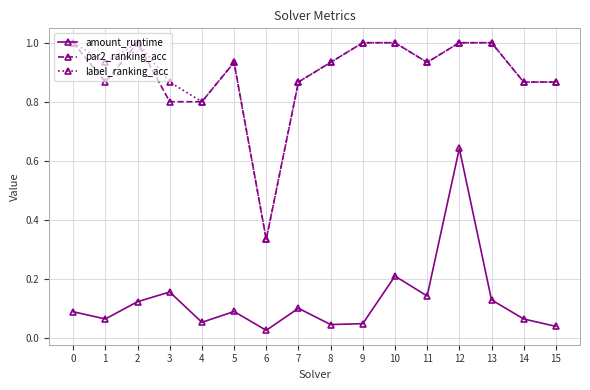

True or false: par2_ranking_acc and amount_runtime intersect in this chart.

False